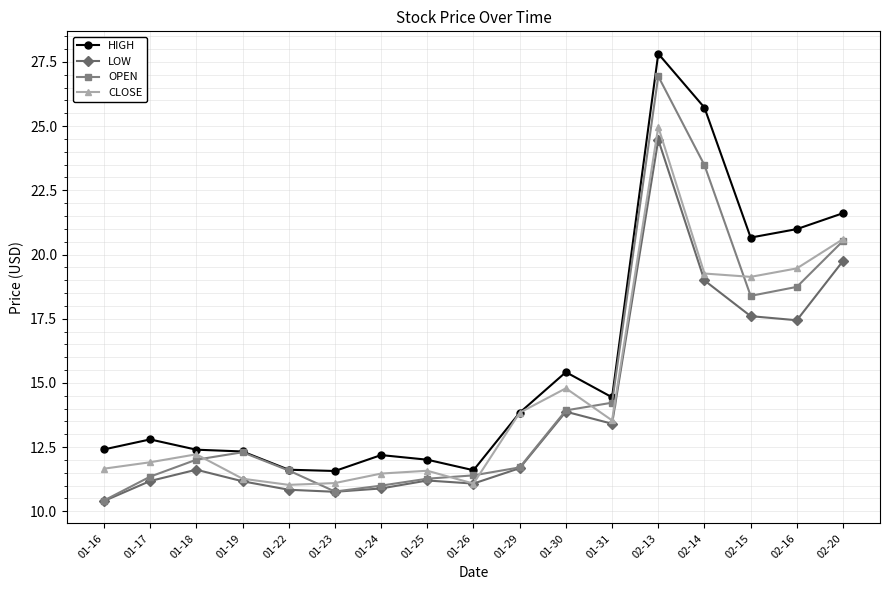

True or false: HIGH has a value of 11.6 at 01-26.

True